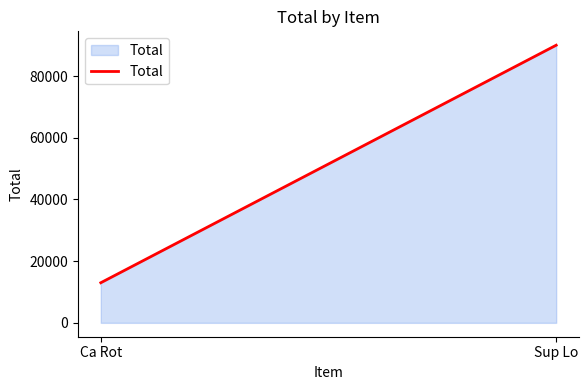

Rank the categories by value from highest to lowest.

Sup Lo, Ca Rot